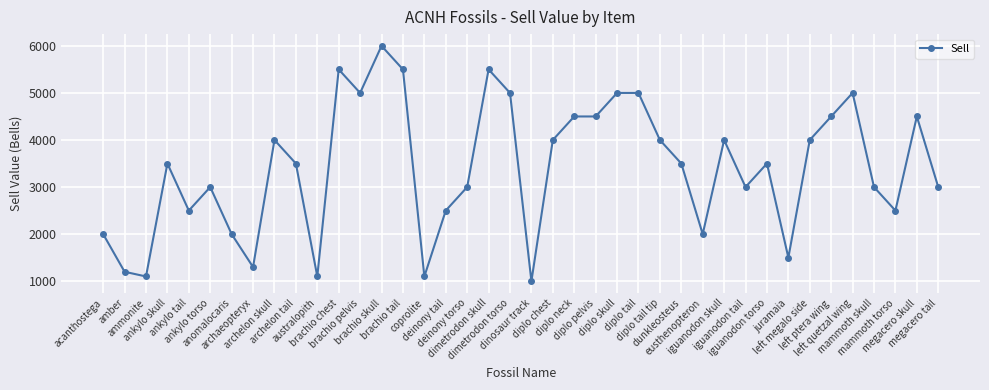

What is the value of the 14th point from the left?

6000